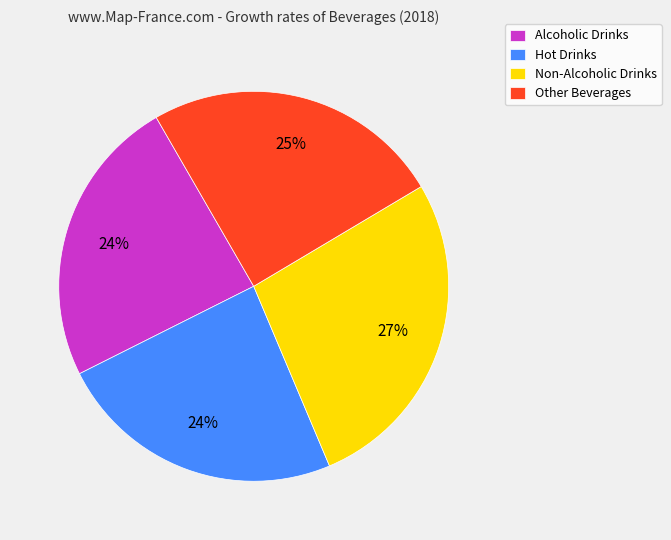

To the nearest percent, what is the combined percentage of Other Beverages and Hot Drinks?

49%